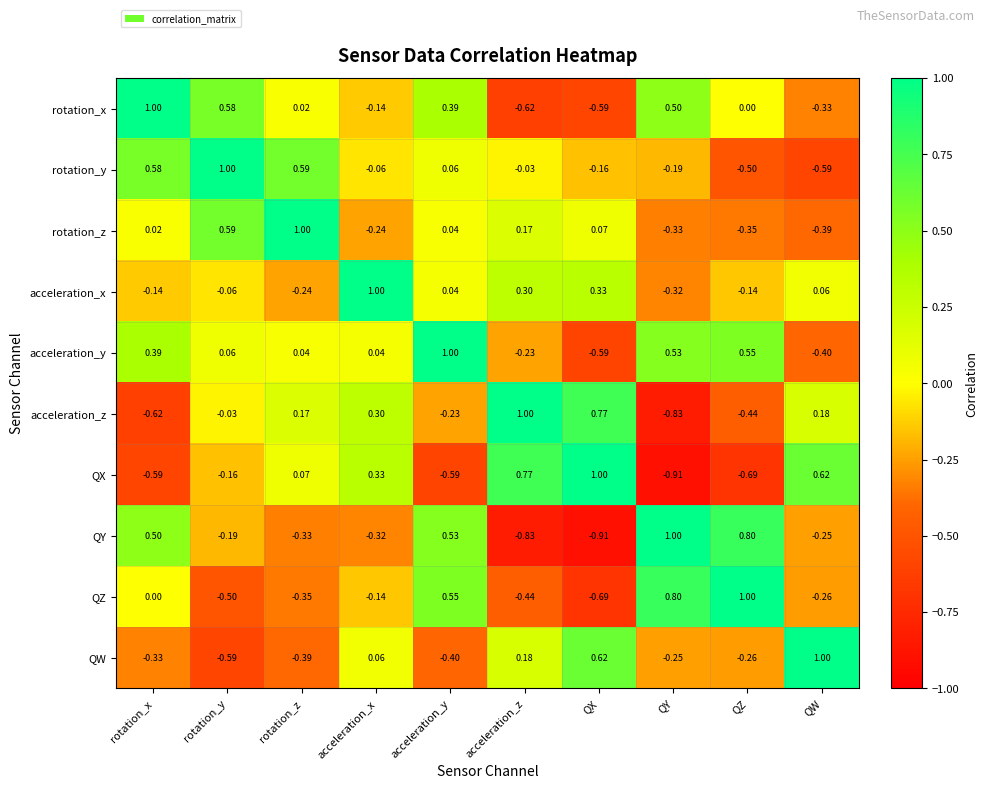

Between rotation_x and rotation_y, which series saw the biggest shift?

QY